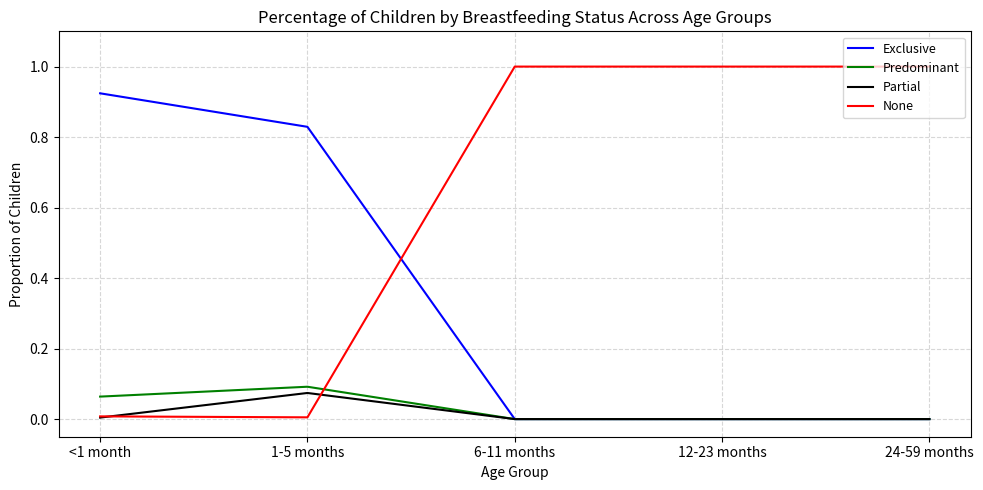

True or false: Exclusive and None cross at least once.

True